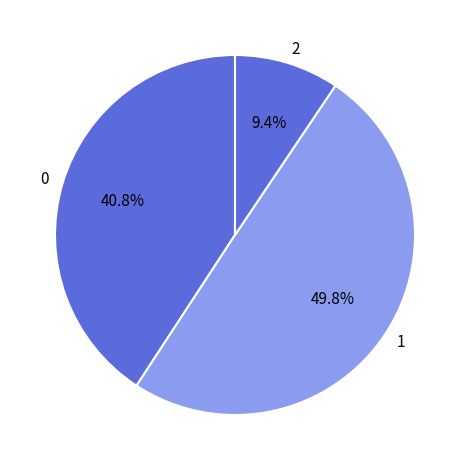

How many segments does this pie chart have?

3